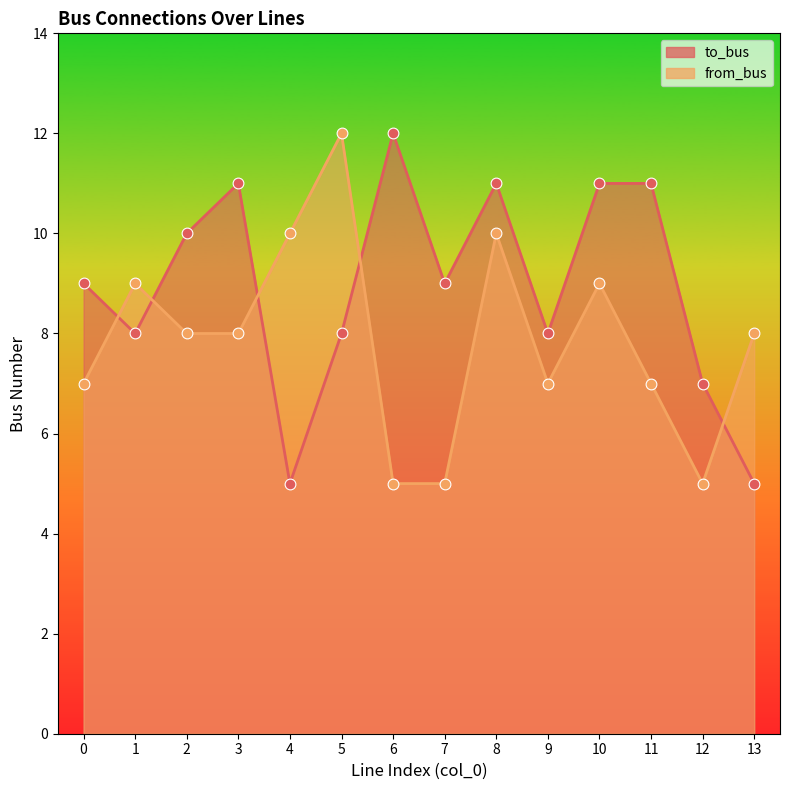

At which category is the sum across all series the highest?

8